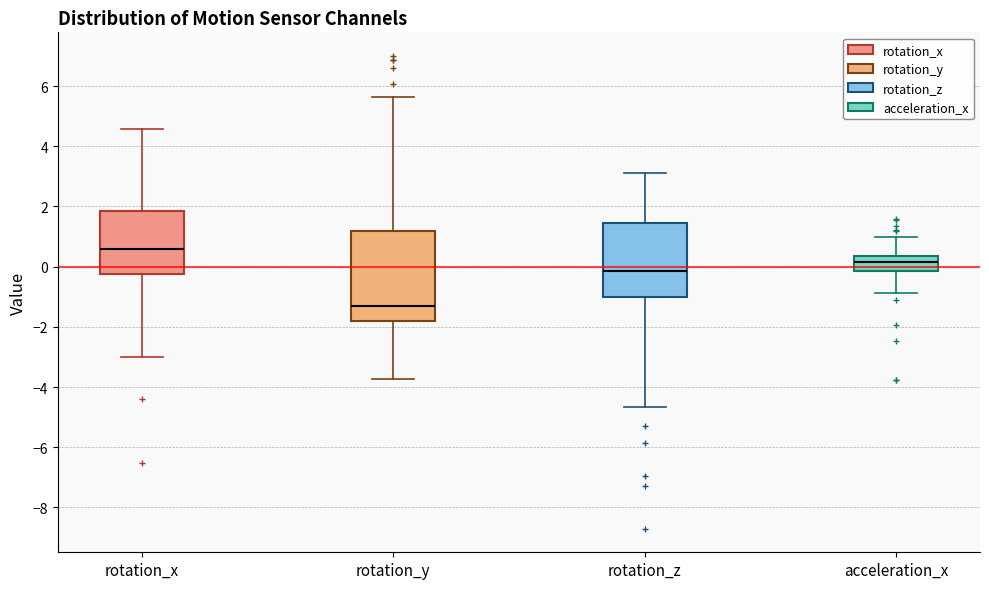

Reading left to right, read every box against the y-axis: the position of its median line, the range the box covers, and the ends of its whiskers. The values are not printed on the chart, so give them approximately, as read against the axis.

rotation_x: median 0.6, box -0.2 to 1.8, whiskers -3.0 to 4.6
rotation_y: median -1.4, box -1.8 to 1.2, whiskers -3.8 to 5.6
rotation_z: median -0.2, box -1.0 to 1.4, whiskers -4.6 to 3.2
acceleration_x: median 0.2, box -0.2 to 0.4, whiskers -0.8 to 1.0